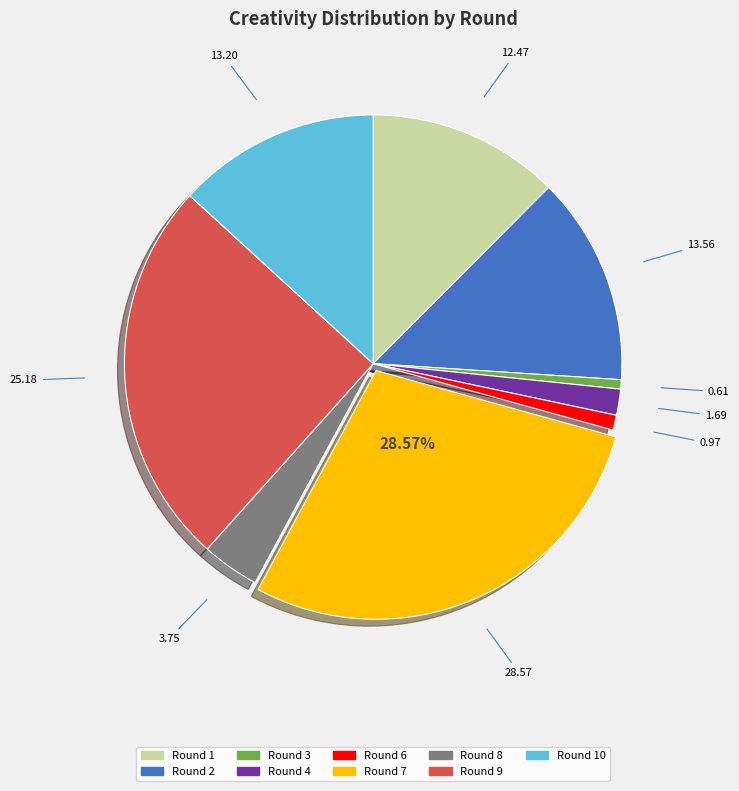

What is the ratio of the value at Round 3 to the value at Round 8?

0.2